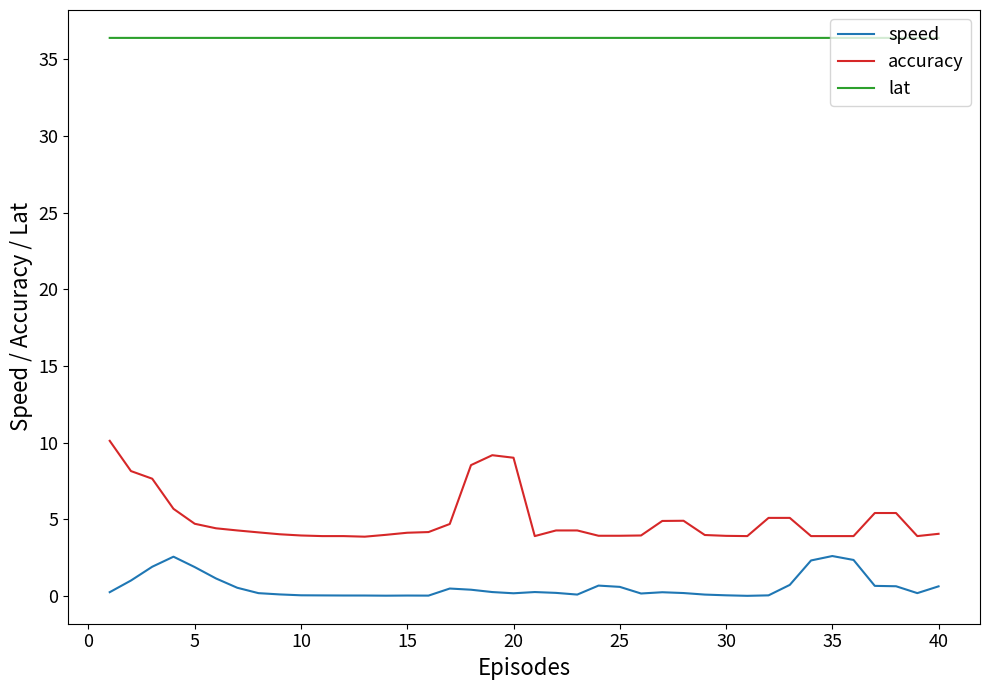

In speed, how many points are lower than both neighbors (excluding endpoints)?

7